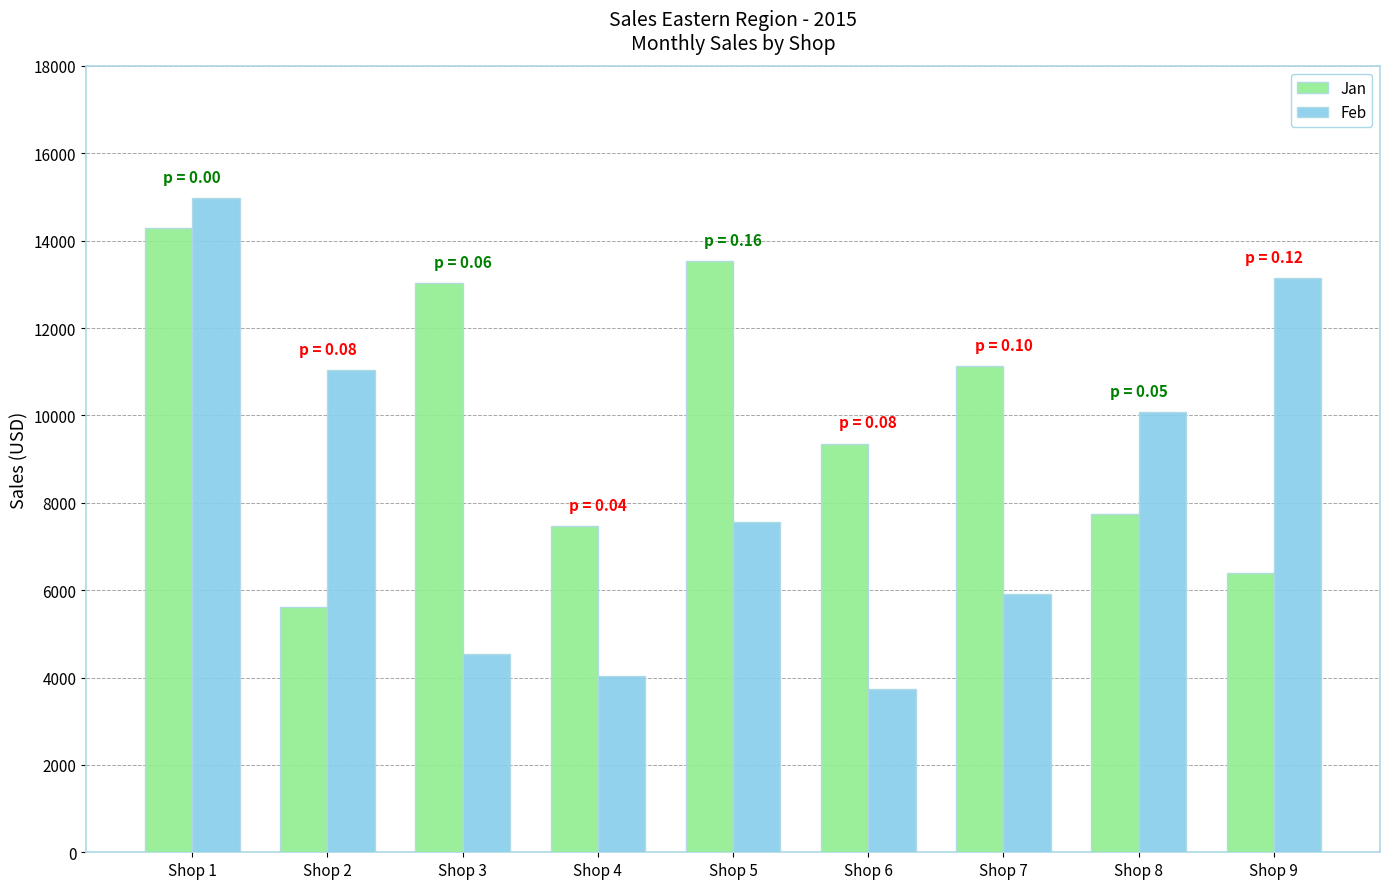

Which series has the largest total across all categories?

Jan